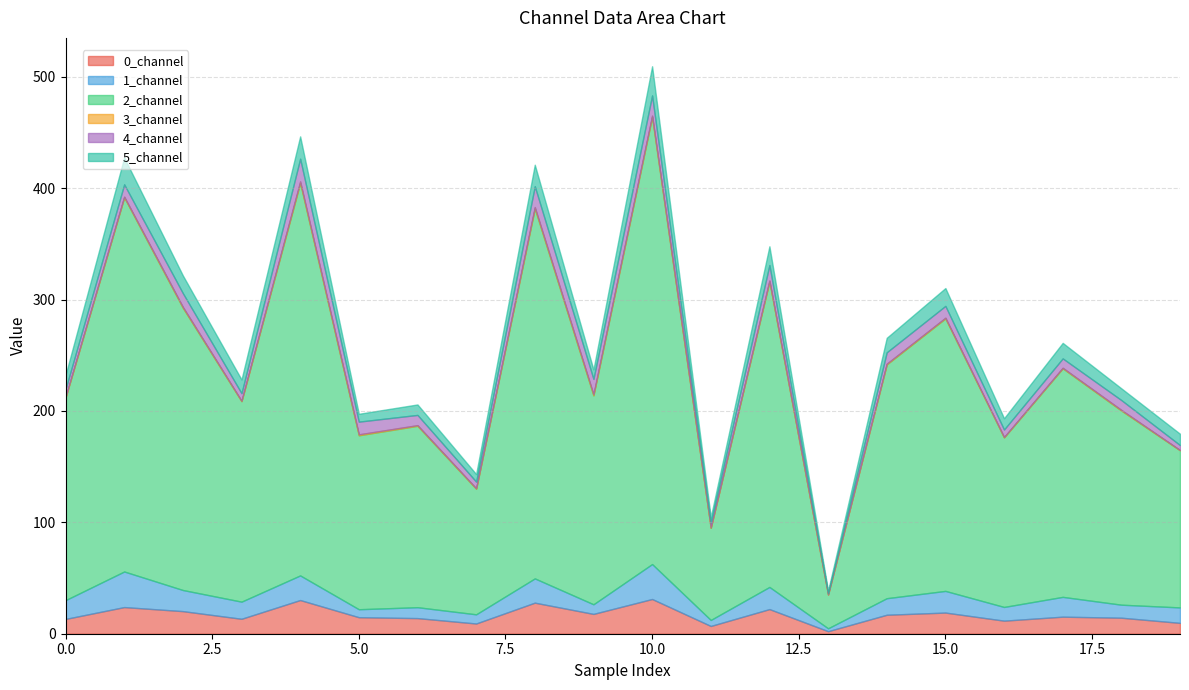

Count the number of categories in the chart.

20